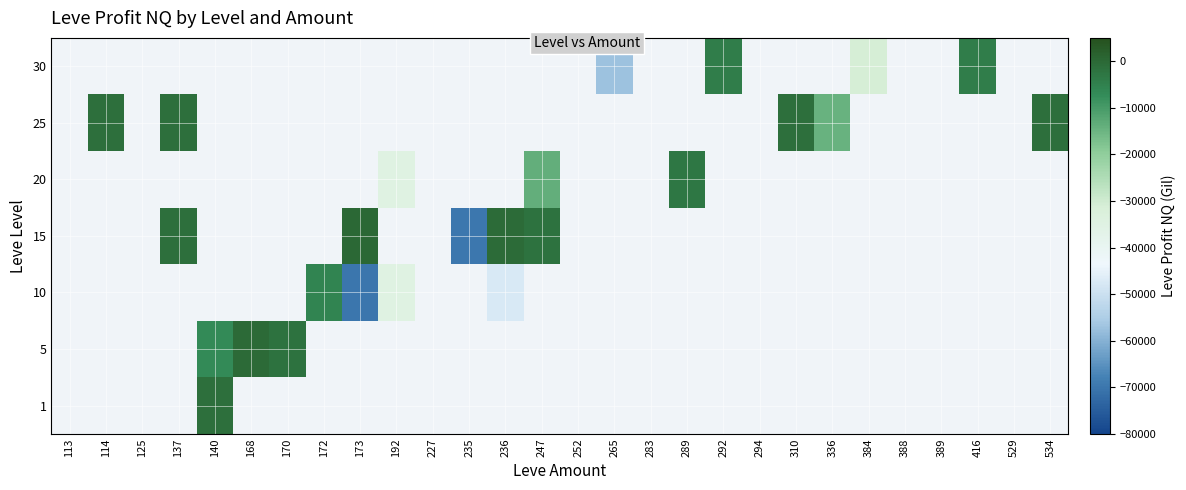

Rank the series by their maximum value, from highest to lowest.

15, 1, 5, 10, 20, 25, 30